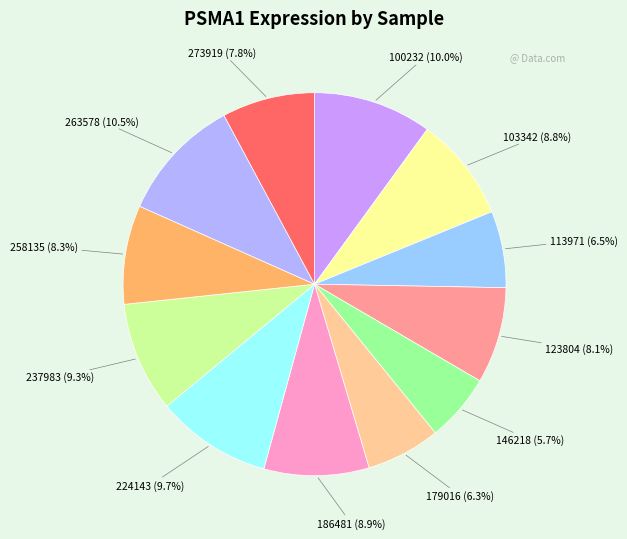

What is the smallest slice in the pie chart?

146218